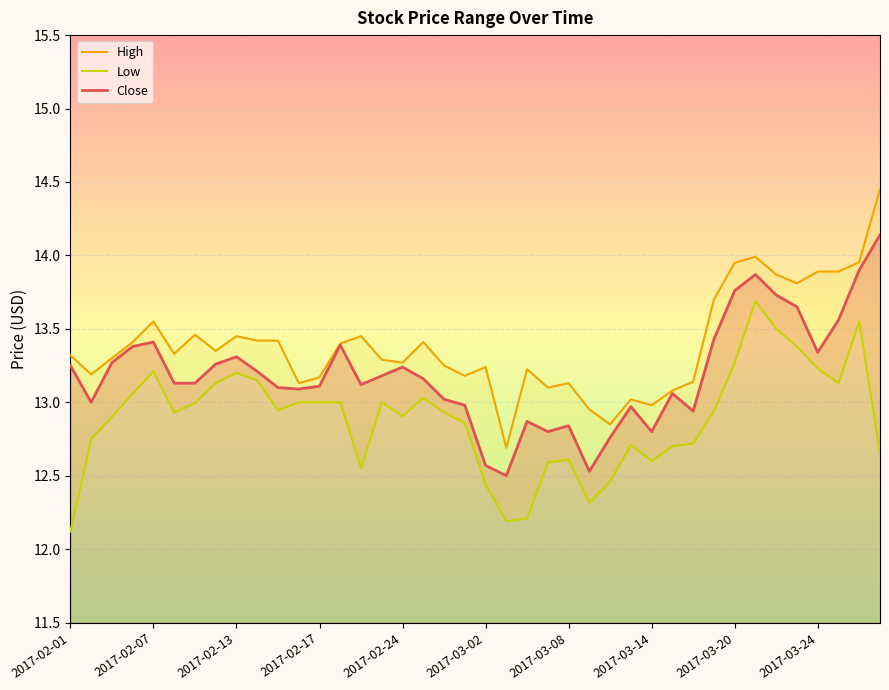

The Close series shows 12.6 at 2017-03-02. True or false?

True